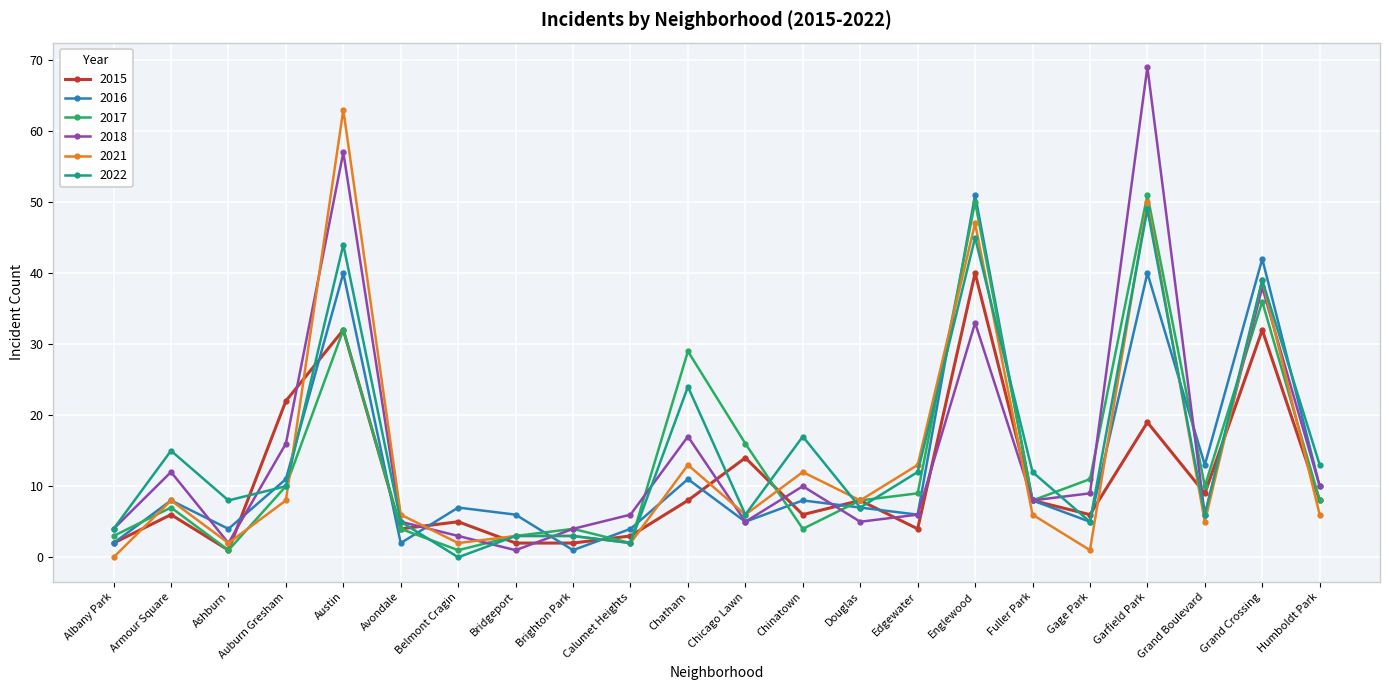

How many categories are shown in the chart?

22